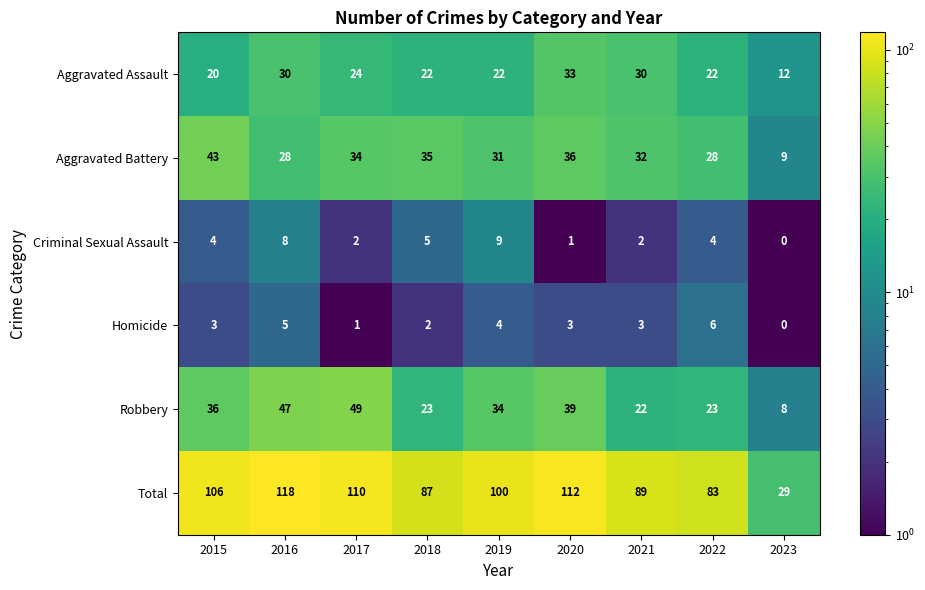

List the series in order of their peak value, lowest first.

Homicide, Criminal Sexual Assault, Aggravated Assault, Aggravated Battery, Robbery, Total